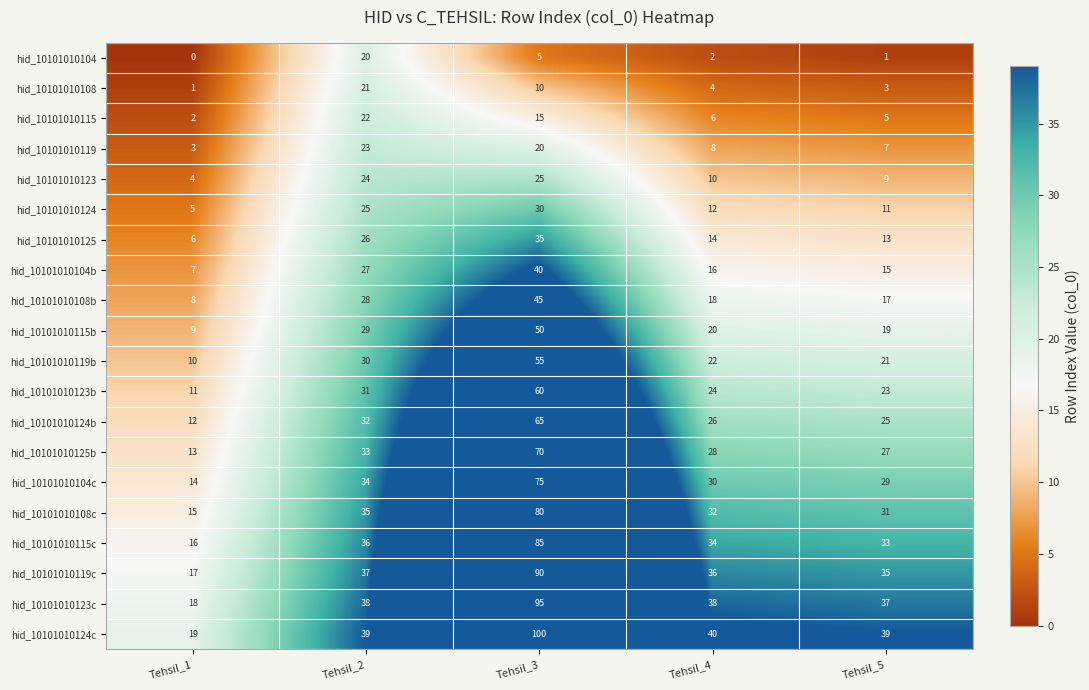

True or false: hid_10101010115 has a value of 6 at Tehsil_4.

True